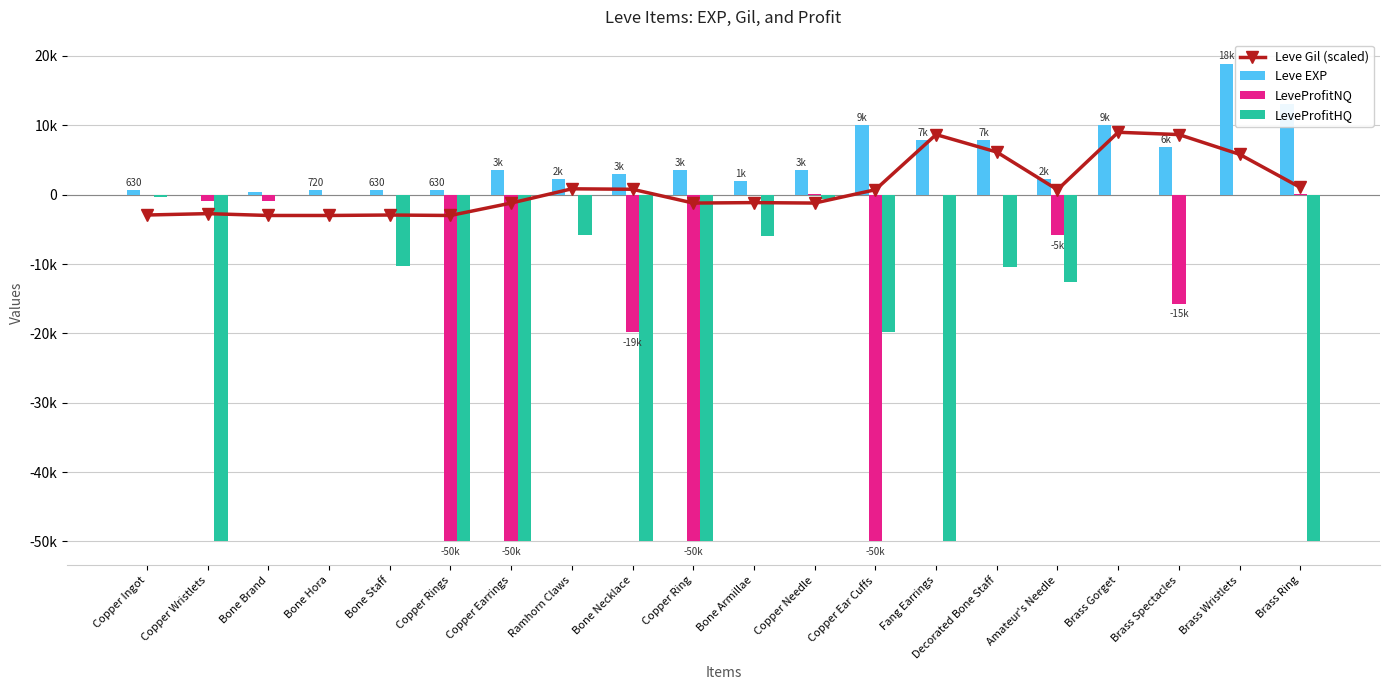

What is the lowest value of the LeveProfitHQ series?

-50000.0